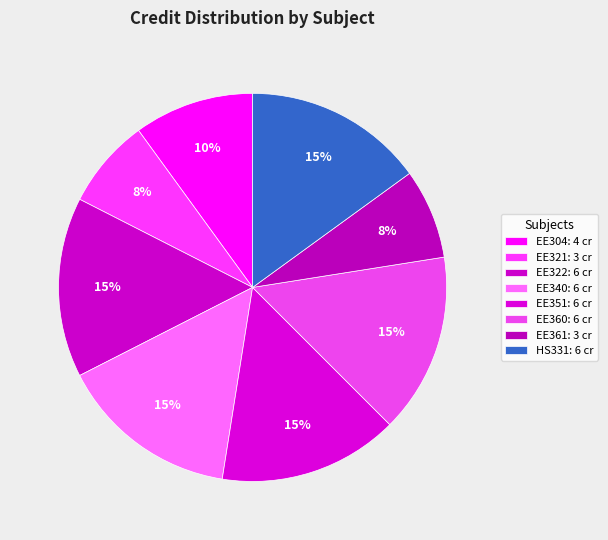

How many segments does this pie chart have?

8